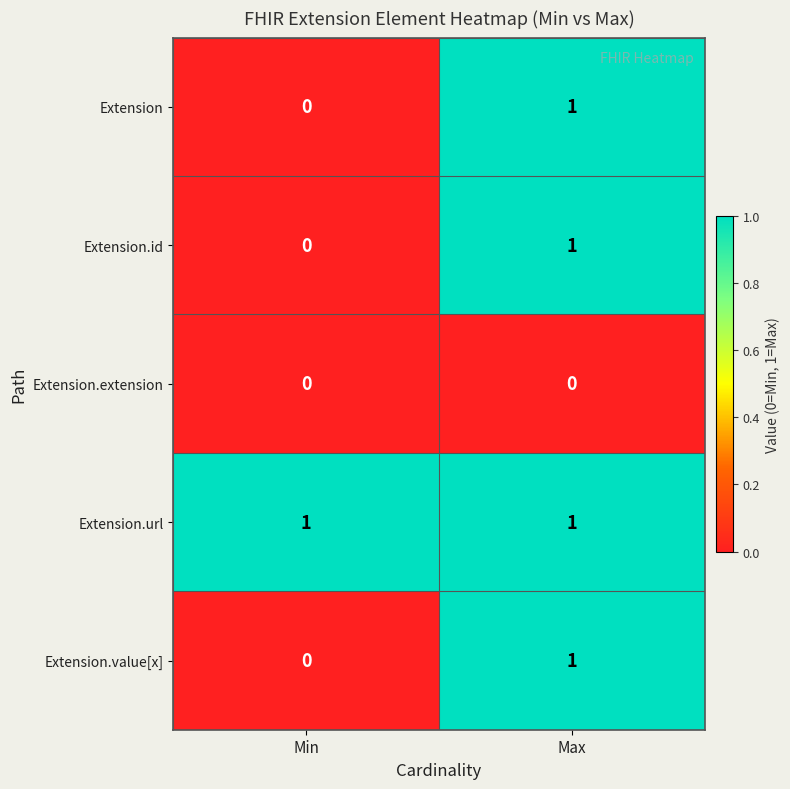

The value of Extension.value[x] at Max is 0. True or false?

False